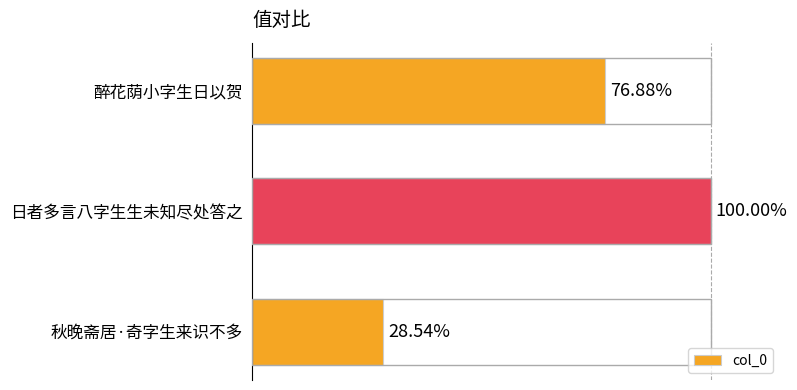

Does the chart contain any negative values?

No